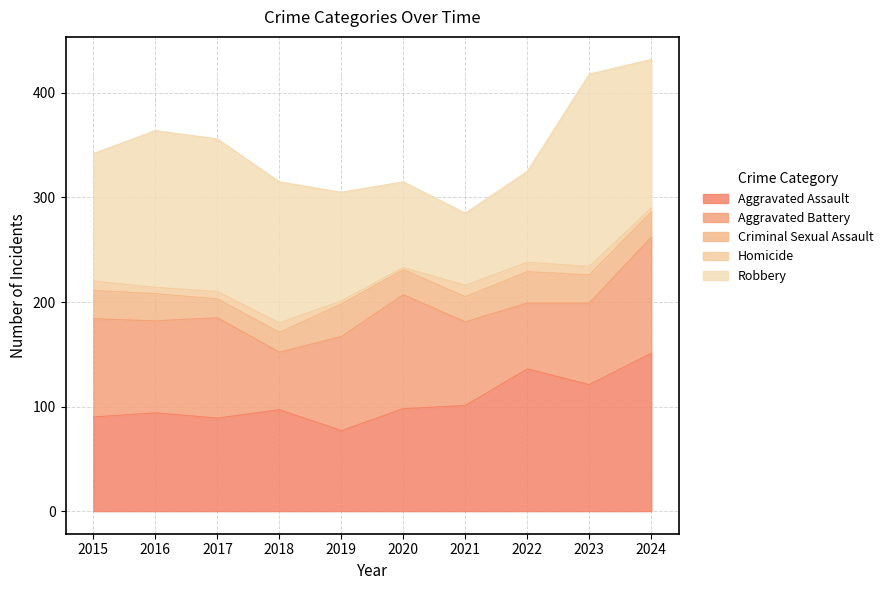

The value of Criminal Sexual Assault at 2021 is 24. True or false?

True